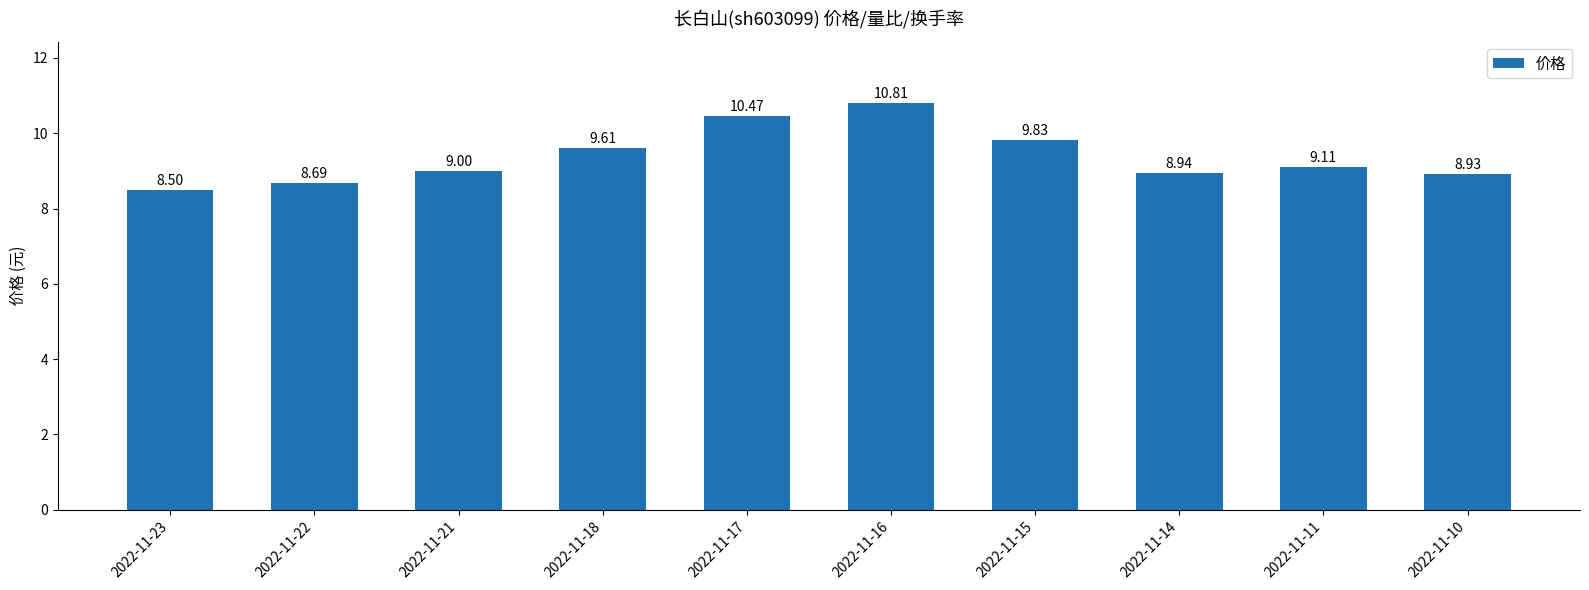

True or false: the data shows 15.8 at 2022-11-11.

False